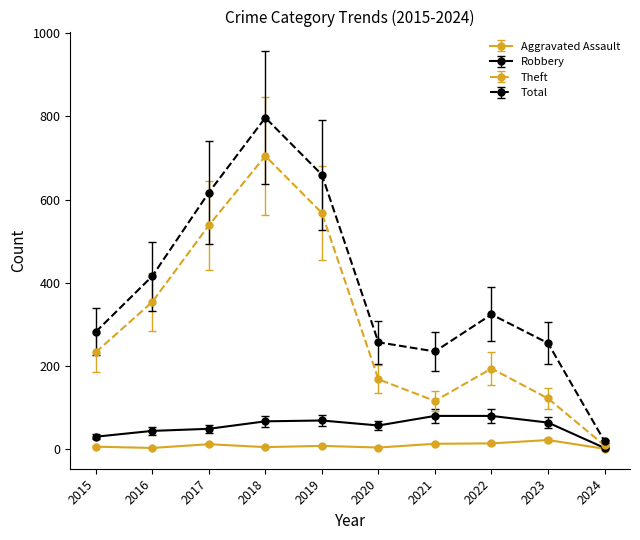

What is the highest value of the Theft series?

705